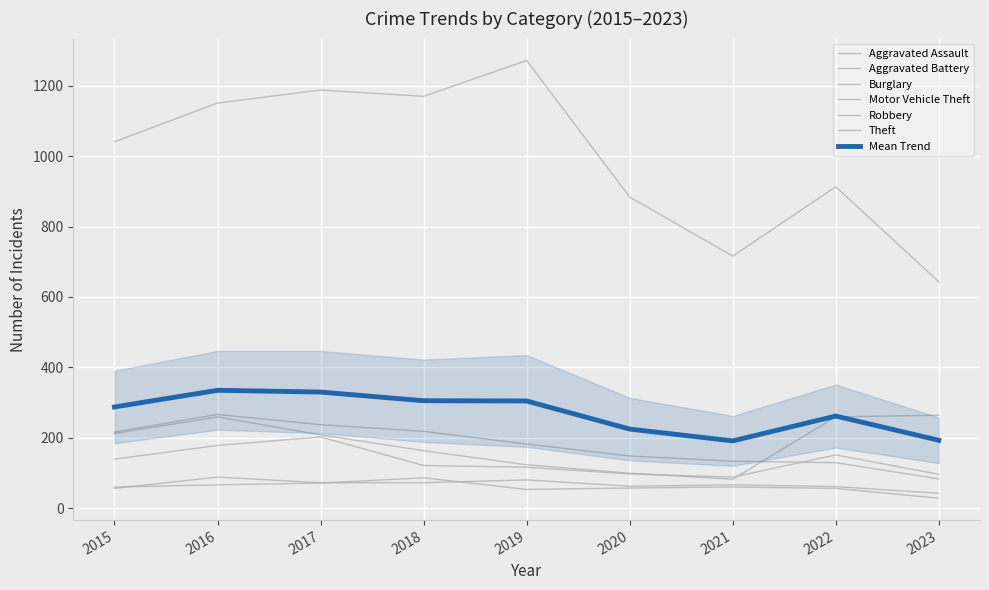

The Aggravated Assault series shows 88 at 2016. True or false?

True